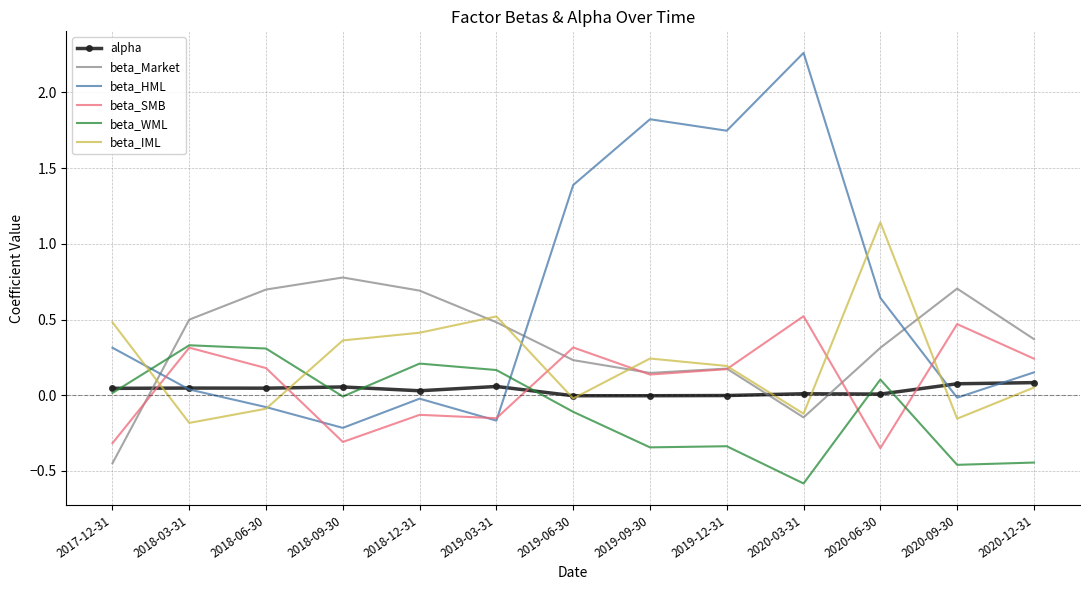

Count the number of categories in the chart.

13